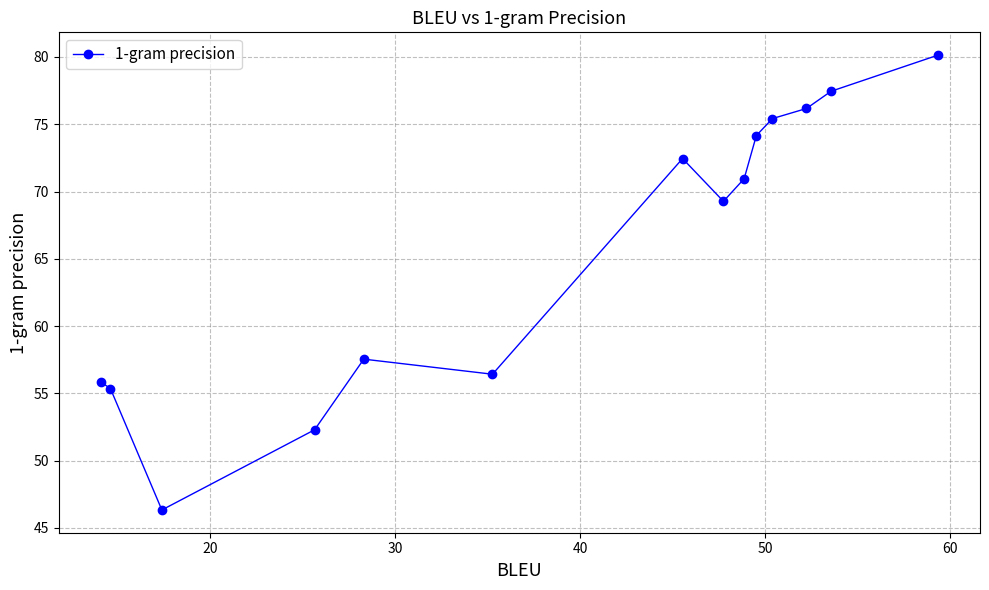

How many interior local valleys (lower than both neighbors) does the data have?

3